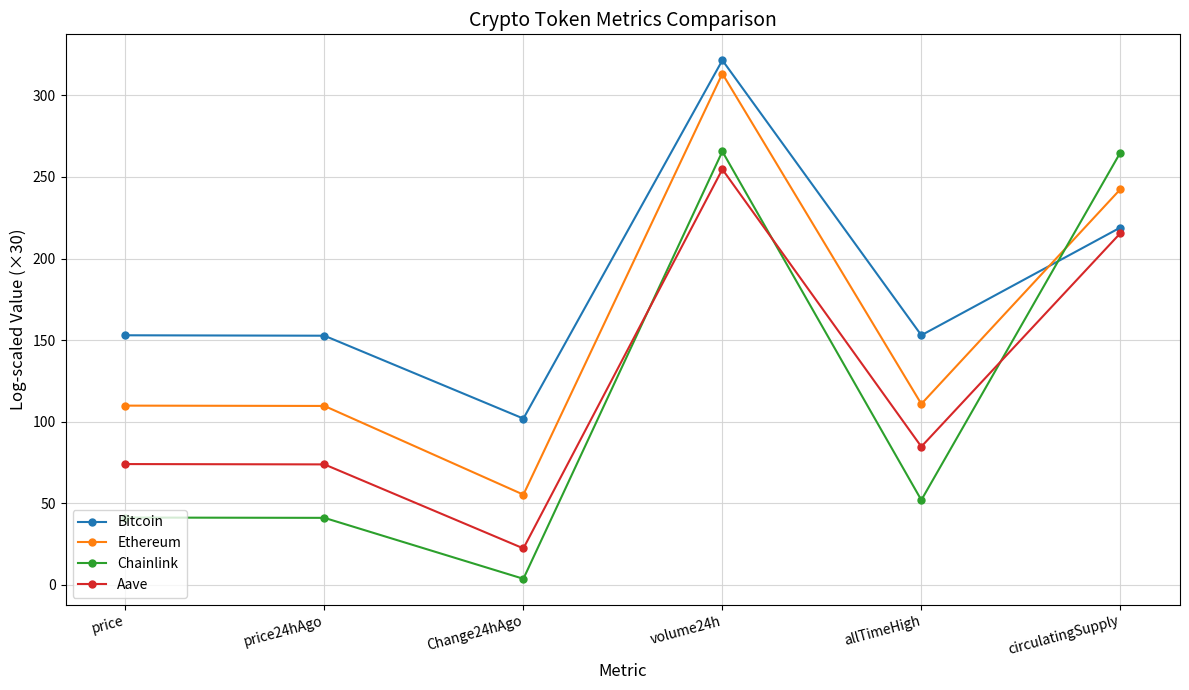

At allTimeHigh, list the series in order from largest to smallest.

Bitcoin, Ethereum, Aave, Chainlink